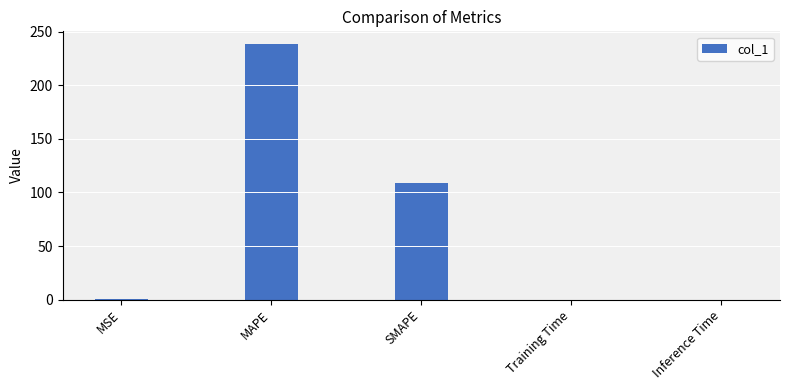

Are the bars horizontal?

No